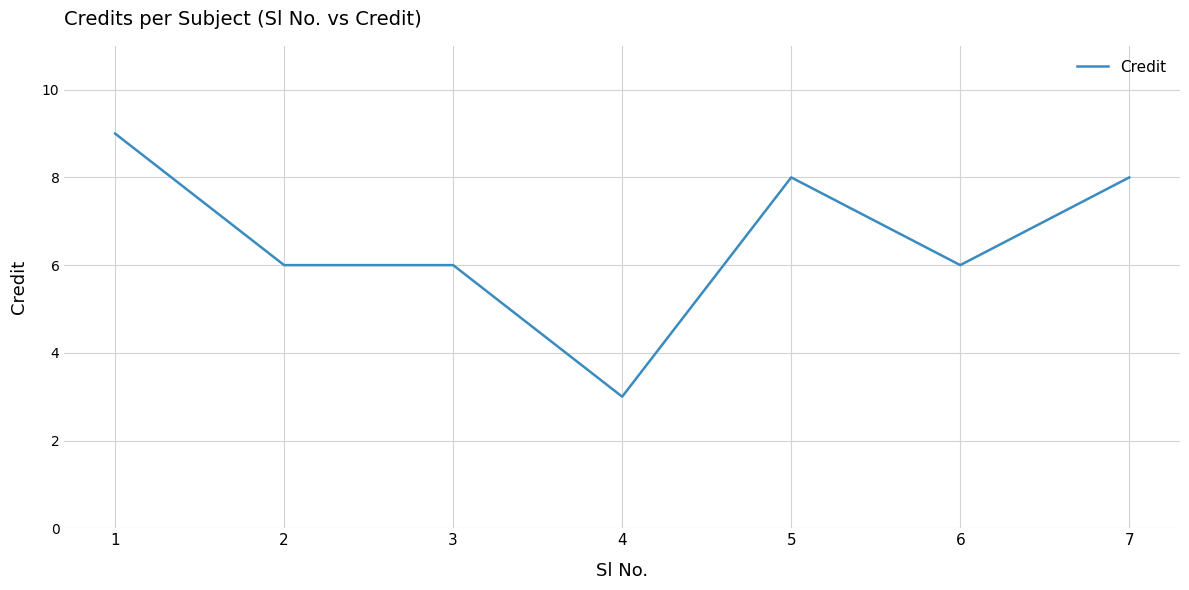

What is the difference between the values at 4 and 1?

6